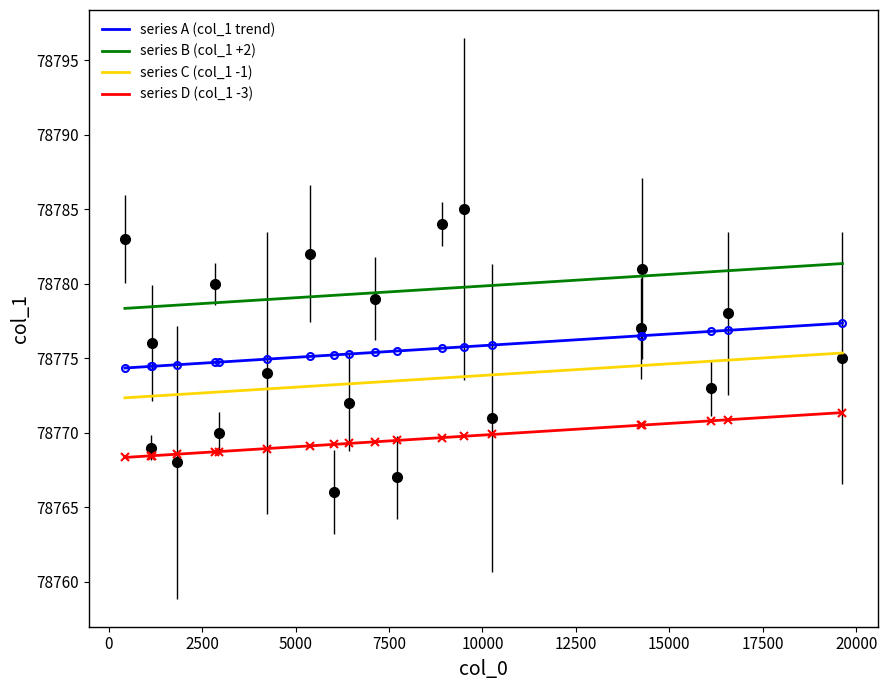

Does the chart have visible grid lines?

No